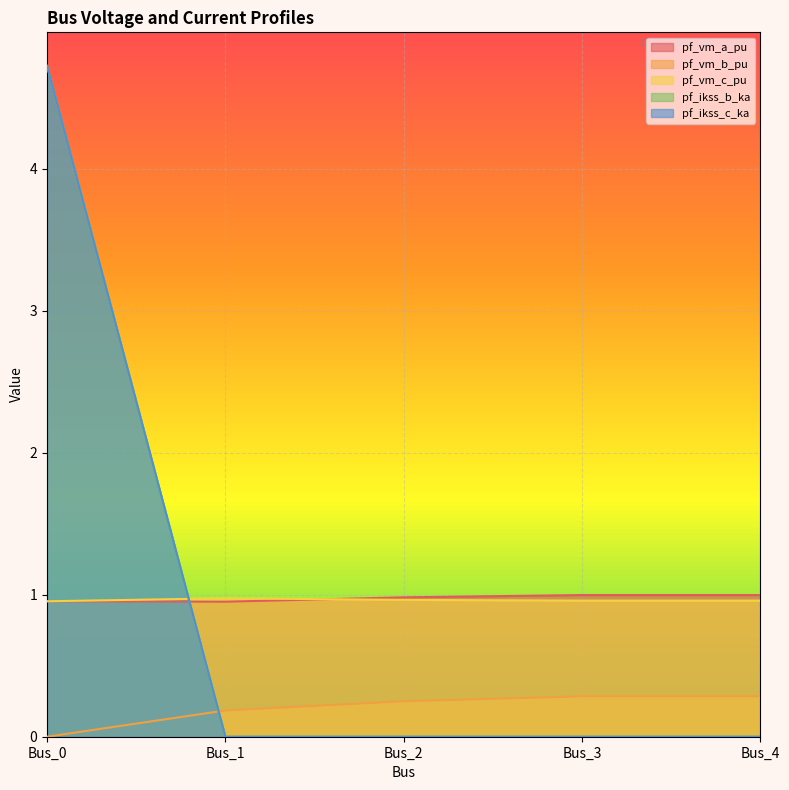

Where is pf_ikss_b_ka nearest to the value 2?

Bus_1